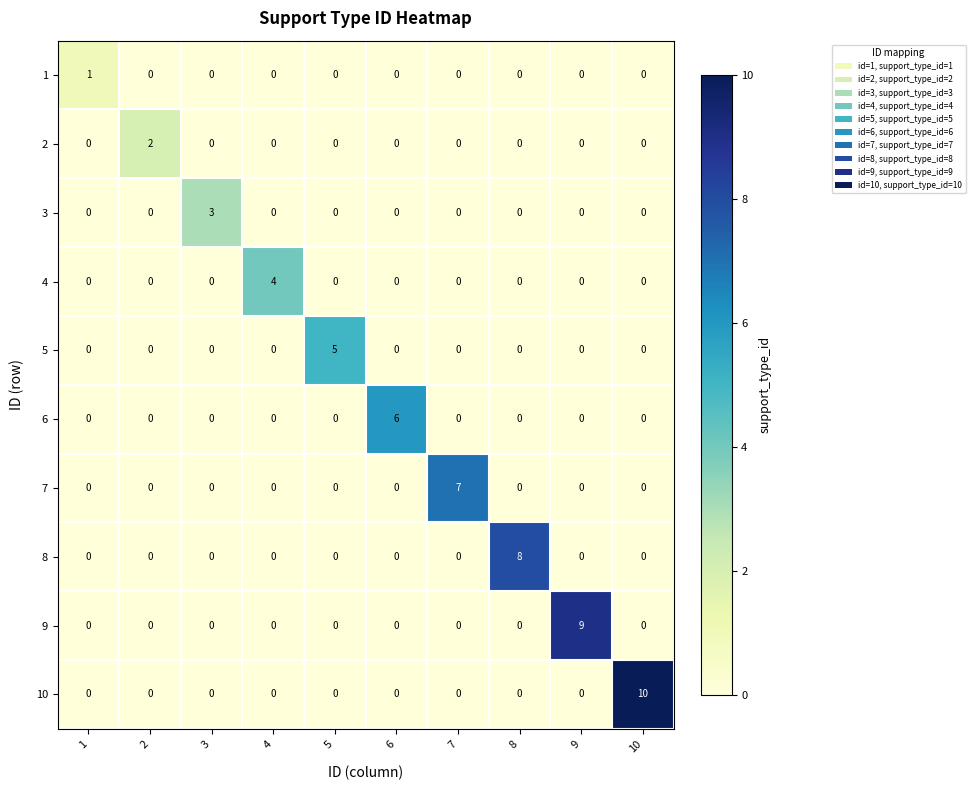

How many 3 values are between 0 and 1?

9